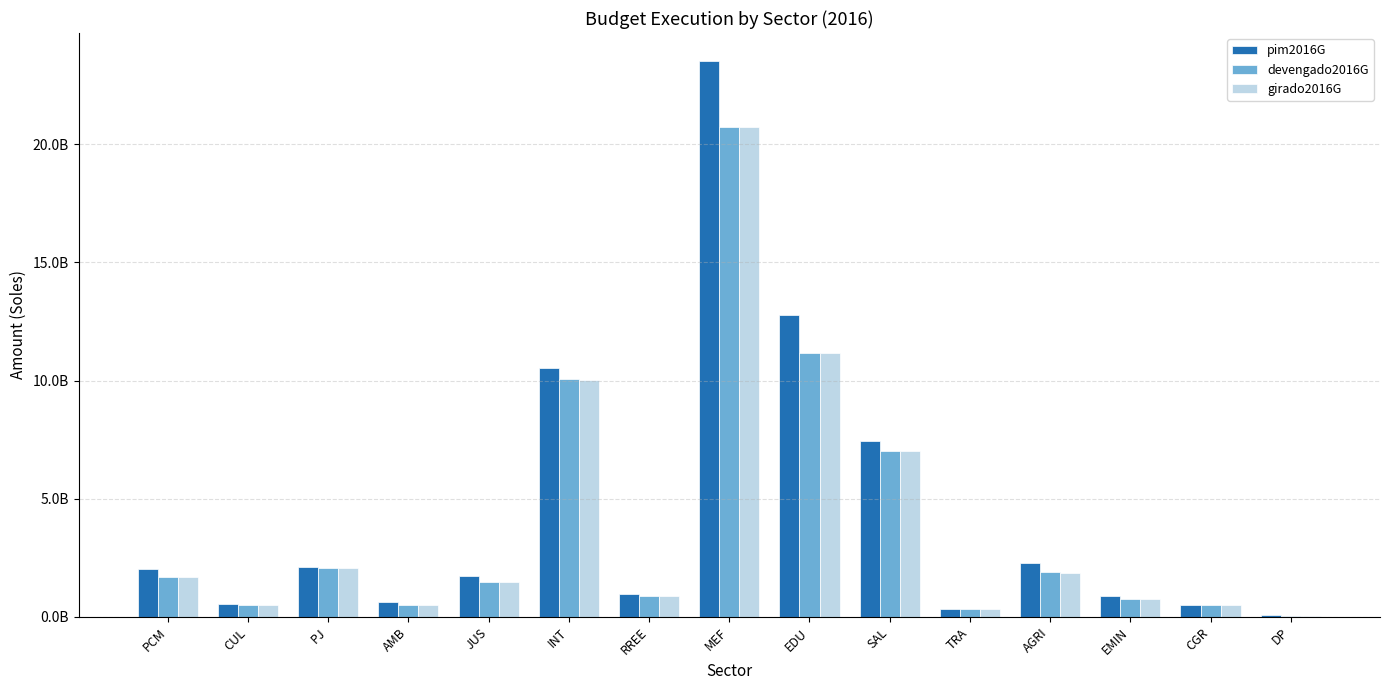

What is the total value across all series at EMIN?

2423538262